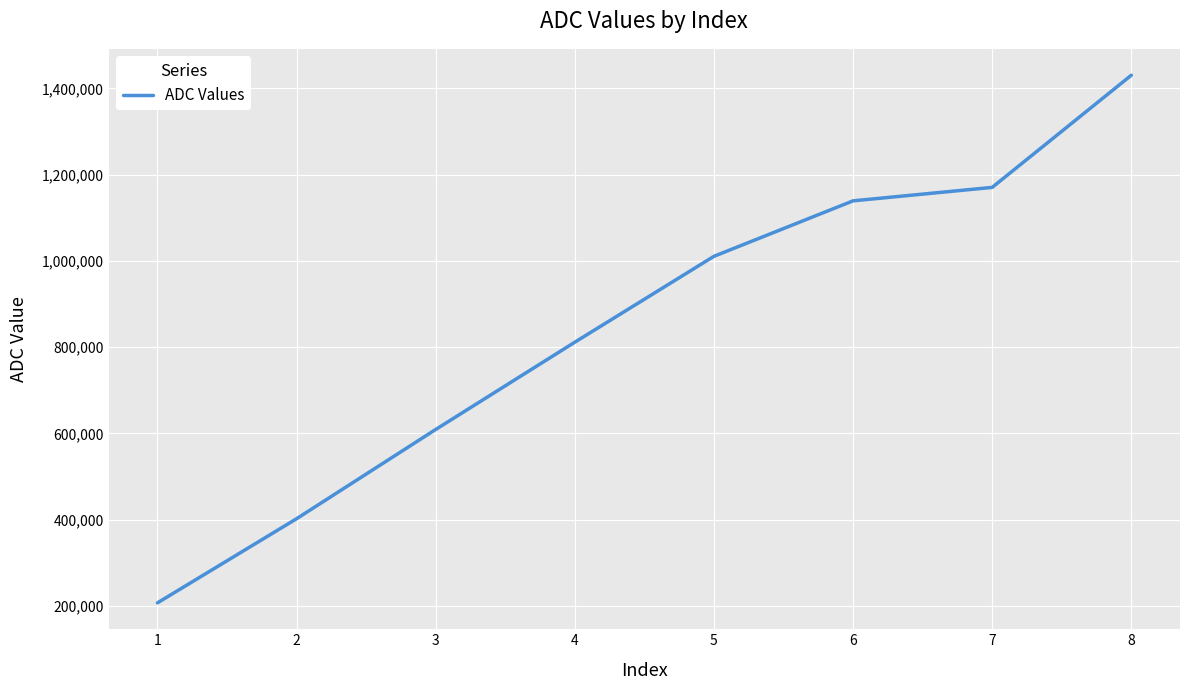

At which label is the value closest to 818681?

4